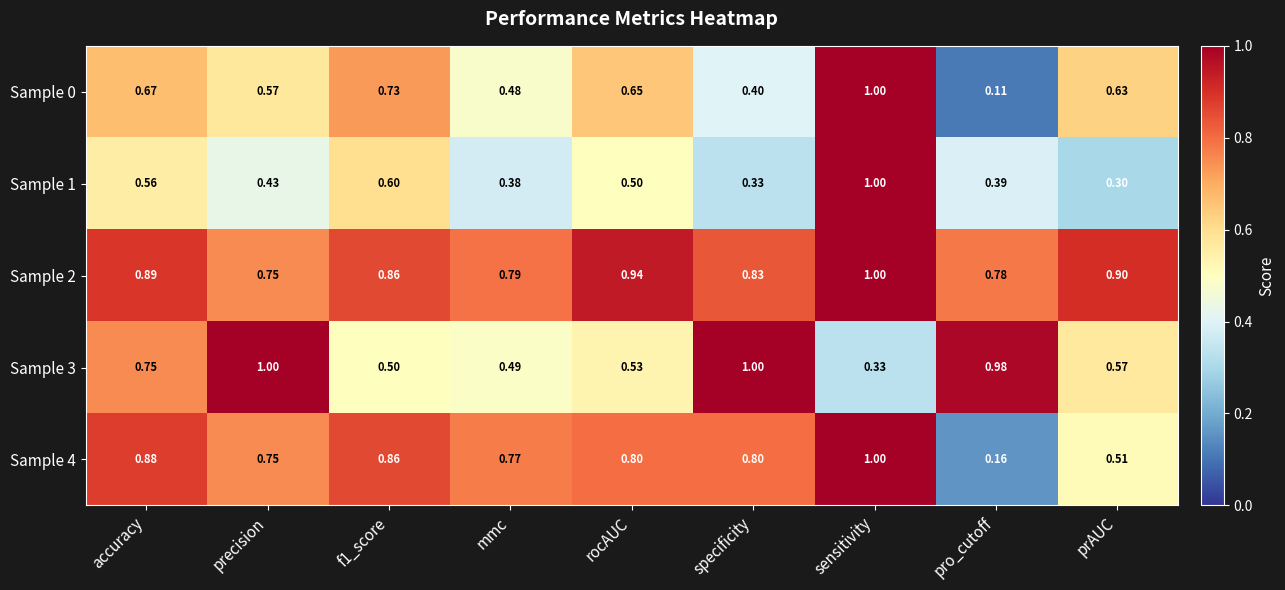

At which category is the sum across all series the highest?

sensitivity